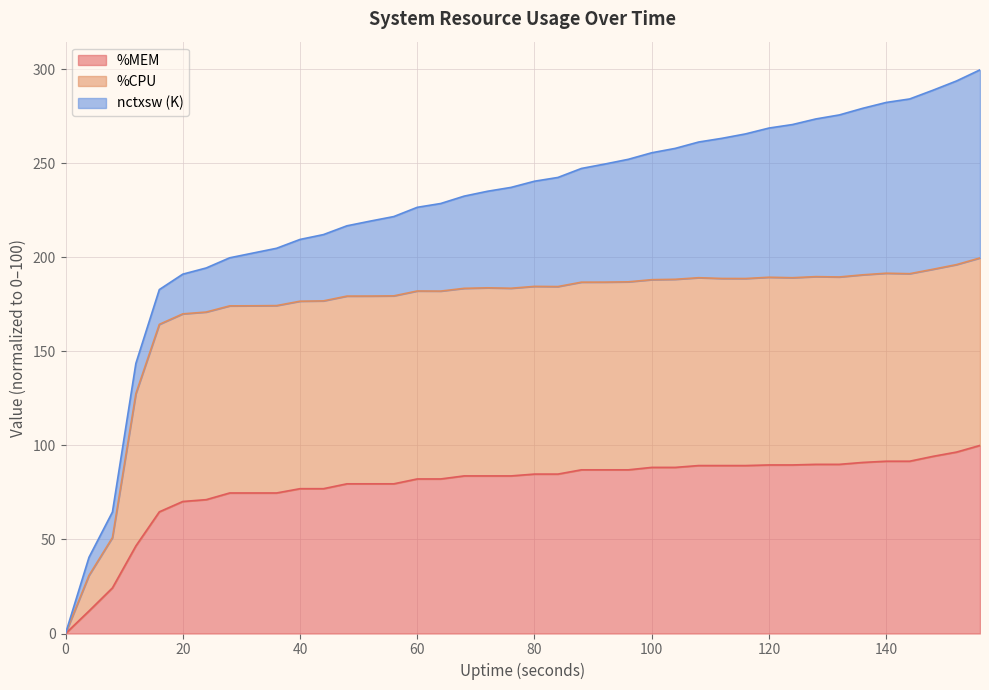

What is the difference between the maximum and second lowest values in the %MEM series?

88.0